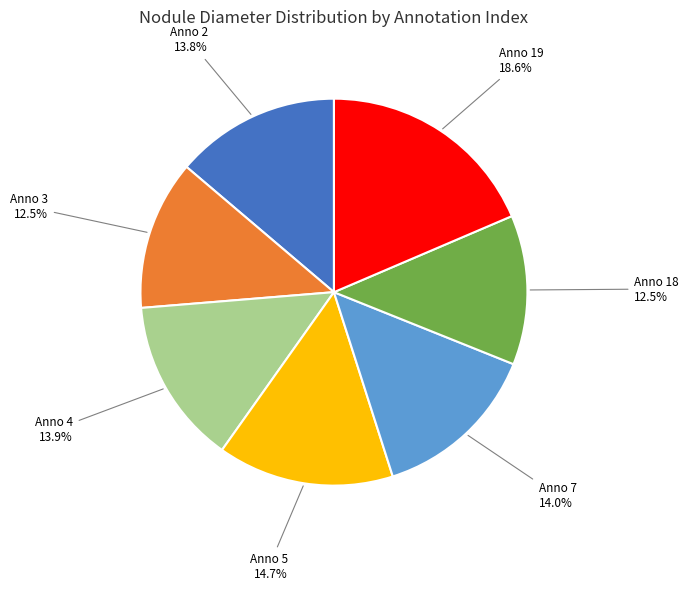

Which slice is the largest?

Anno 19